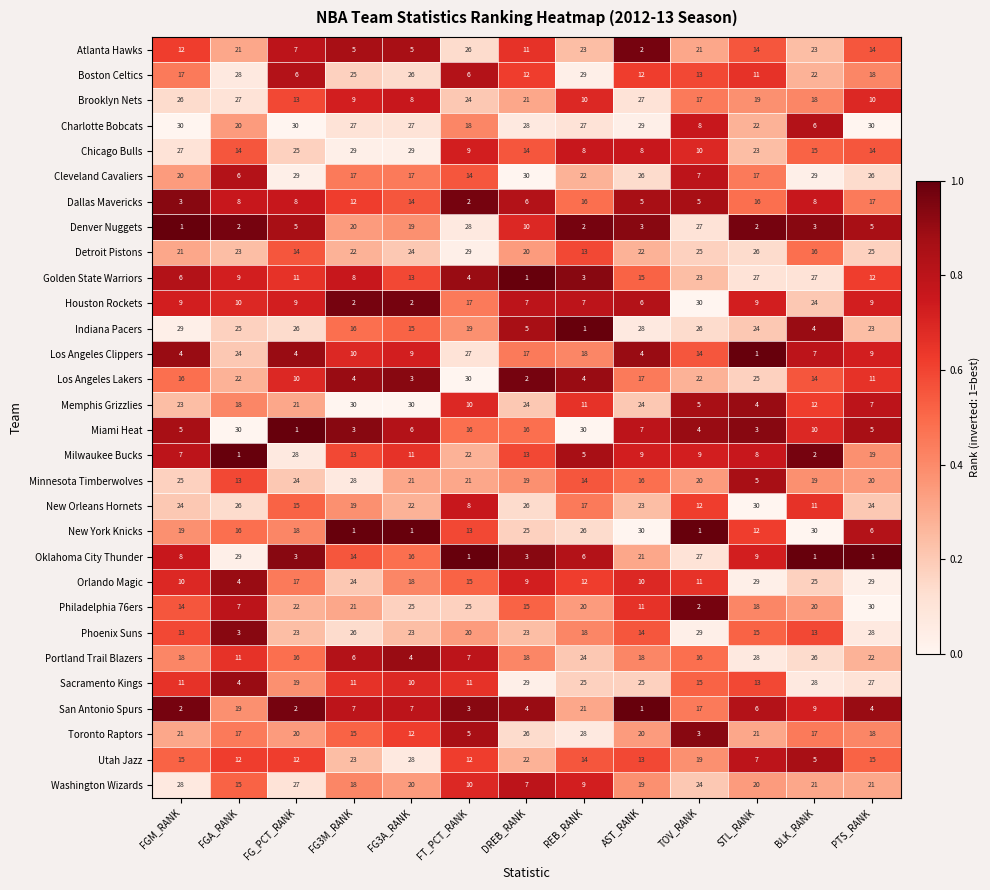

What is the total value across all series at BLK_RANK?

465